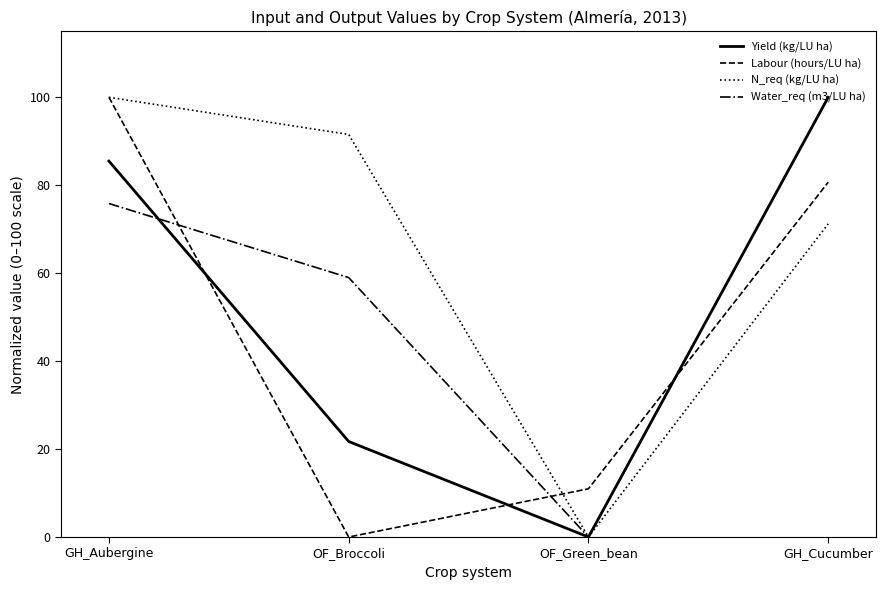

The Labour (hours/LU ha) series shows 80.7 at GH_Cucumber. True or false?

True